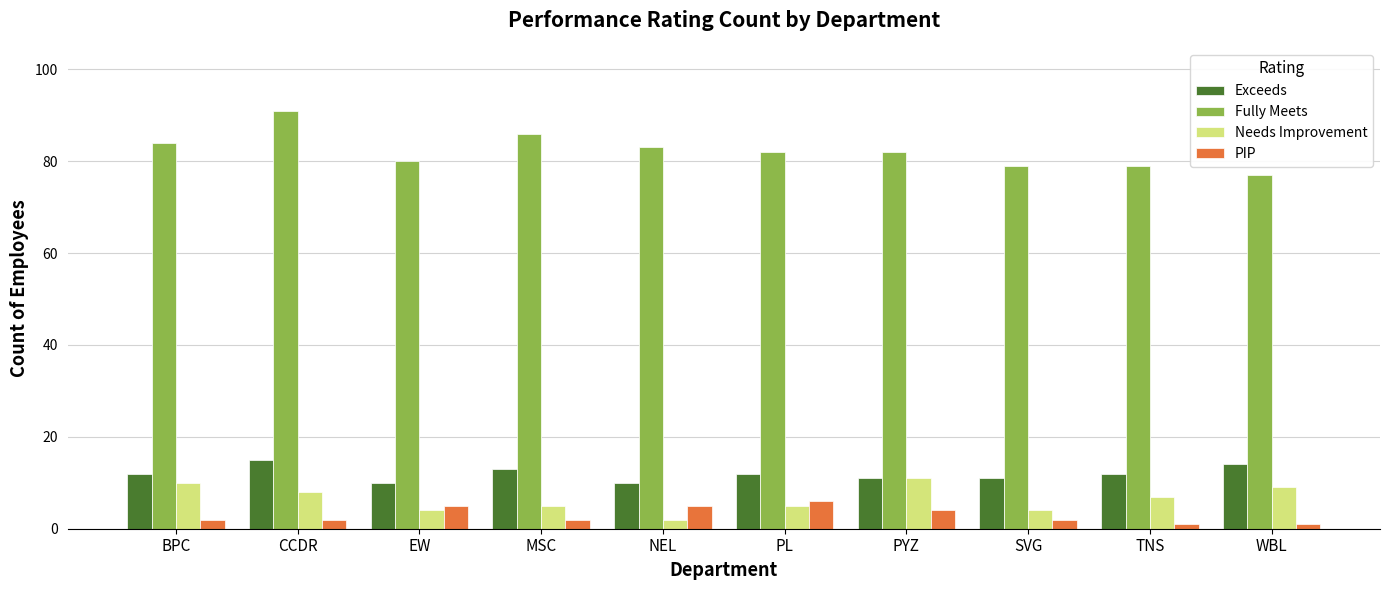

What are all the series names shown in the legend?

Exceeds, Fully Meets, Needs Improvement, PIP